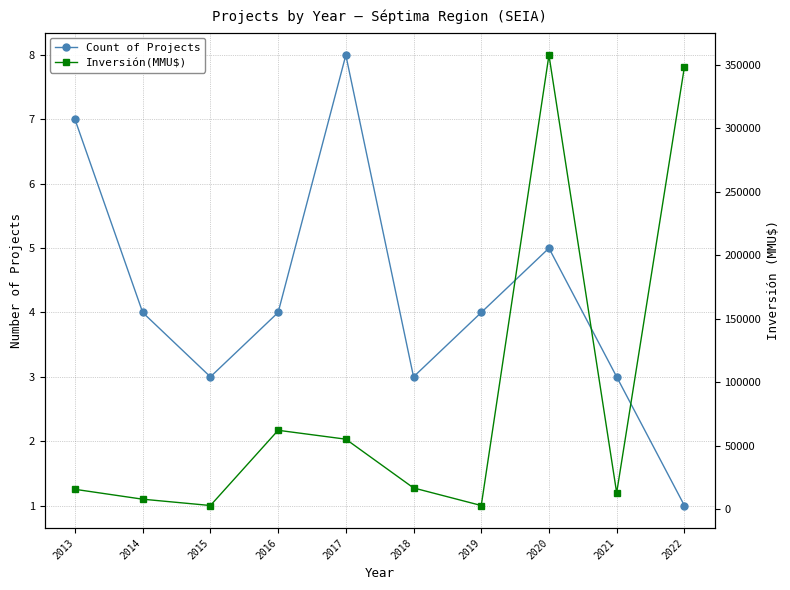

How many data points does each series have?

10